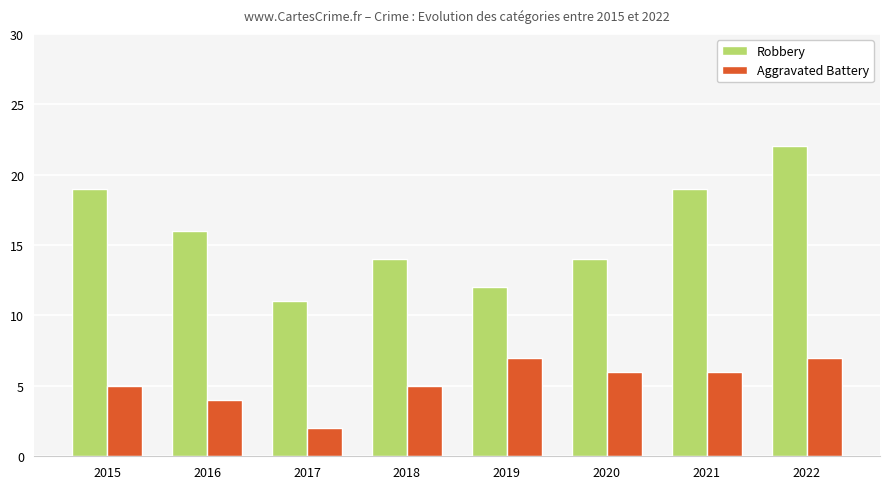

Are the bars horizontal?

No